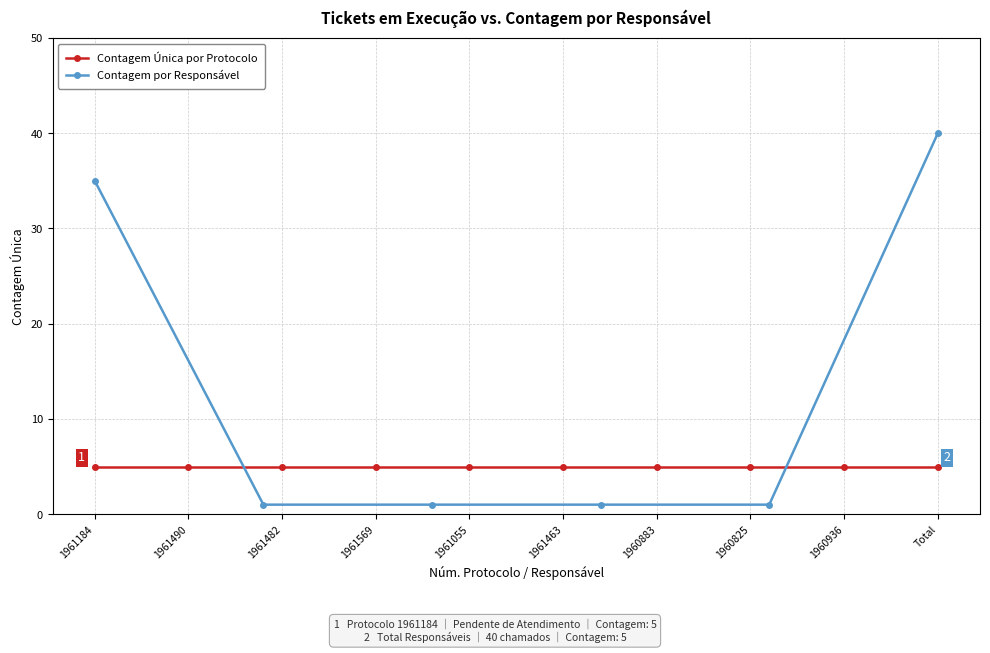

True or false: Contagem por Responsável has more than 1 points higher than both neighbors.

False